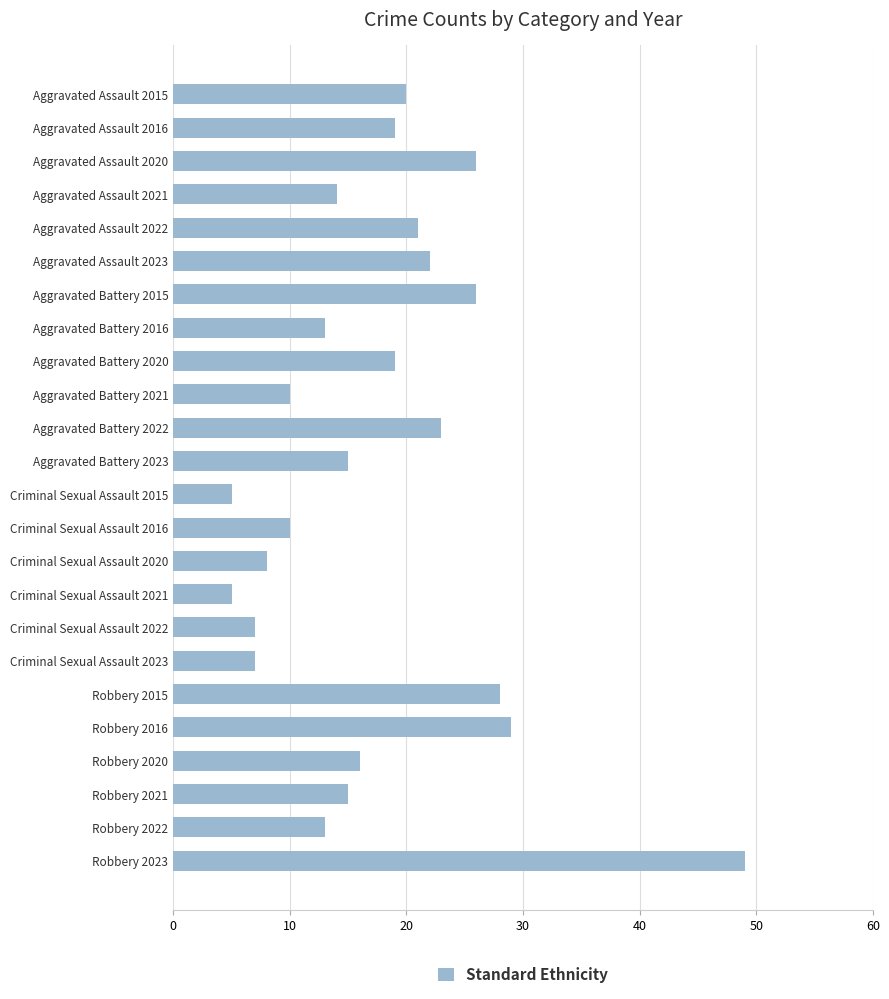

Reading top to bottom, extract all data points from this chart.

Aggravated Assault 2015=20	Aggravated Assault 2016=19	Aggravated Assault 2020=26	Aggravated Assault 2021=14	Aggravated Assault 2022=21	Aggravated Assault 2023=22	Aggravated Battery 2015=26	Aggravated Battery 2016=13	Aggravated Battery 2020=19	Aggravated Battery 2021=10	Aggravated Battery 2022=23	Aggravated Battery 2023=15	Criminal Sexual Assault 2015=5	Criminal Sexual Assault 2016=10	Criminal Sexual Assault 2020=8	Criminal Sexual Assault 2021=5	Criminal Sexual Assault 2022=7	Criminal Sexual Assault 2023=7	Robbery 2015=28	Robbery 2016=29	Robbery 2020=16	Robbery 2021=15	Robbery 2022=13	Robbery 2023=49